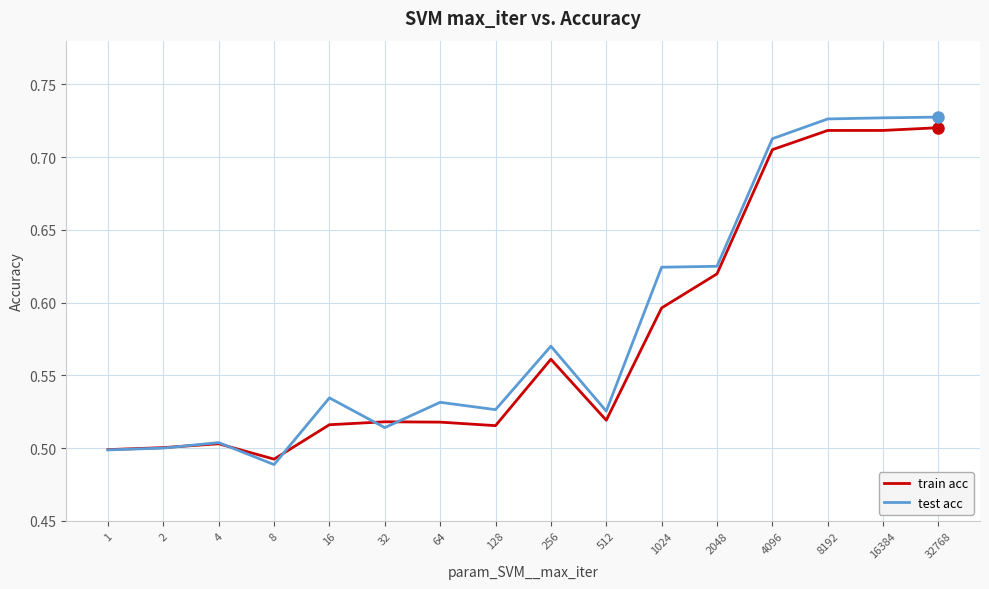

After their last crossing, which series has the higher values: test acc or train acc?

test acc